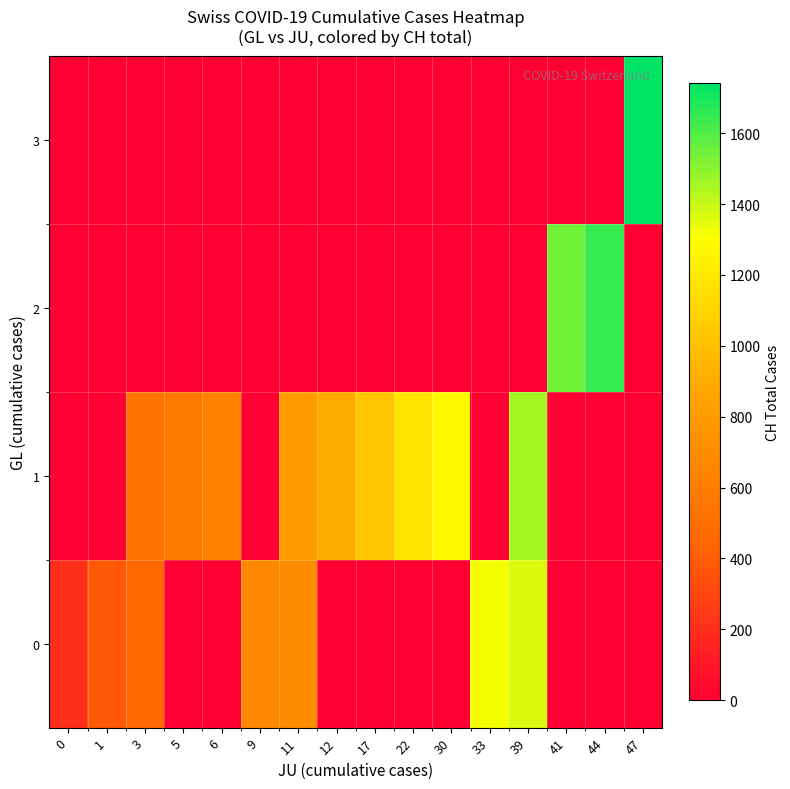

At which category does the chart reach its peak across all series?

47